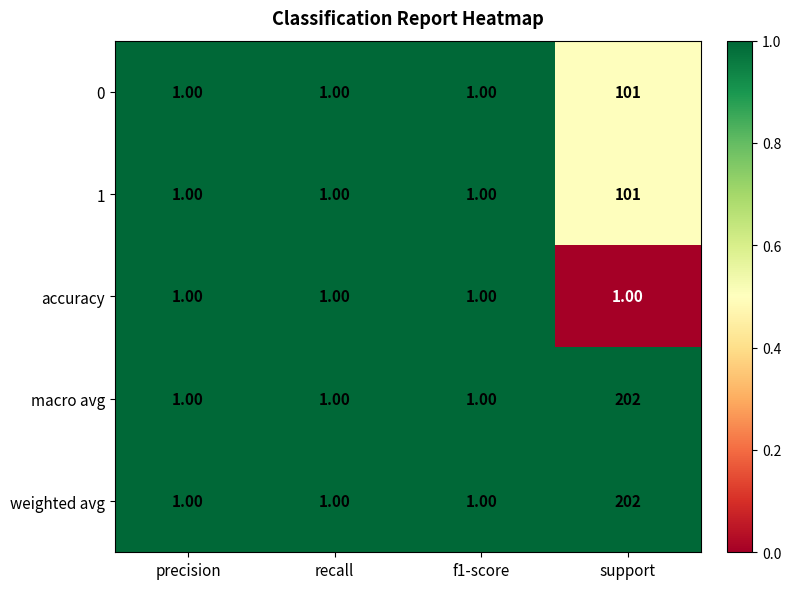

What is the difference between the maximum and minimum values in the macro avg series?

201